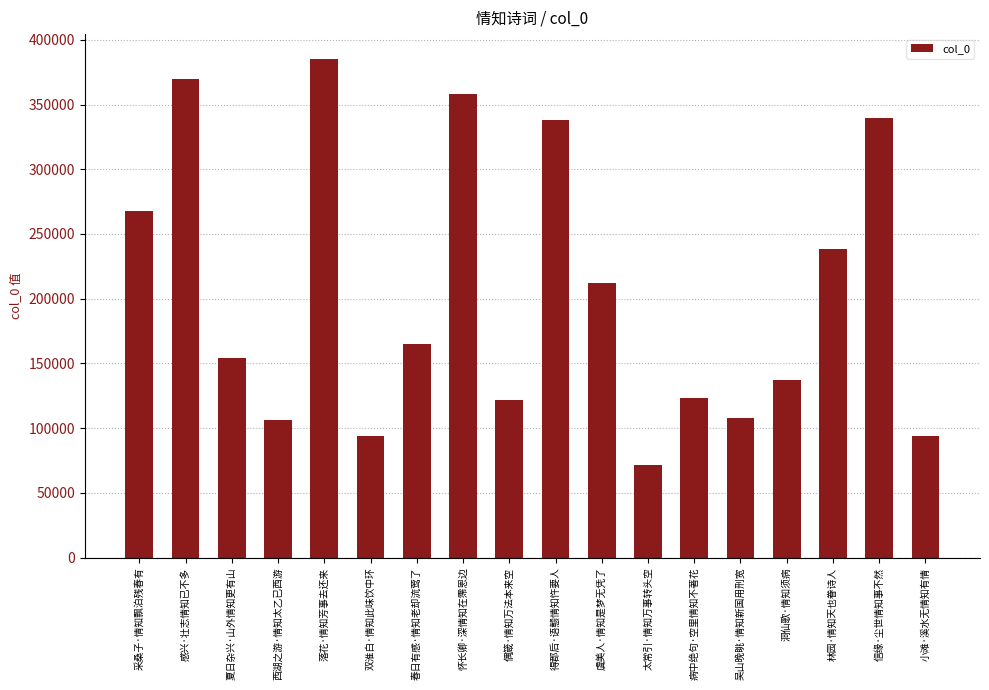

What value does the data have at 虞美人·情知是梦无凭了, to the nearest 100?

212000